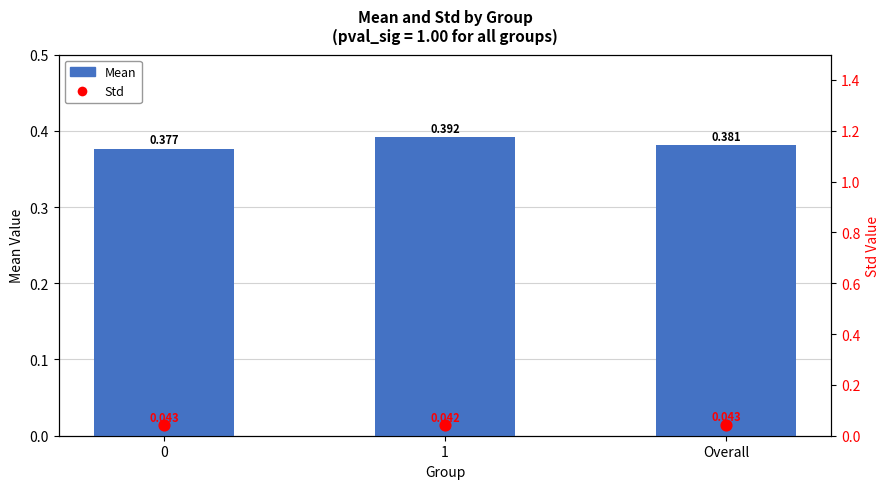

Is the value of Mean at 1 greater than the value of Std at 0?

Yes